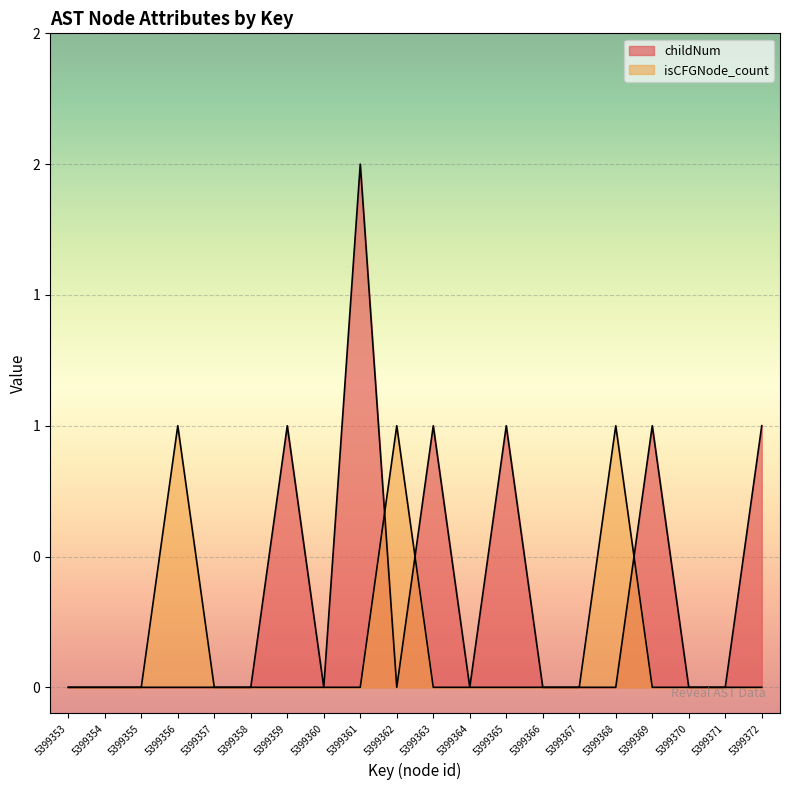

Rank the series at 5399364 from highest to lowest value.

childNum, isCFGNode_count